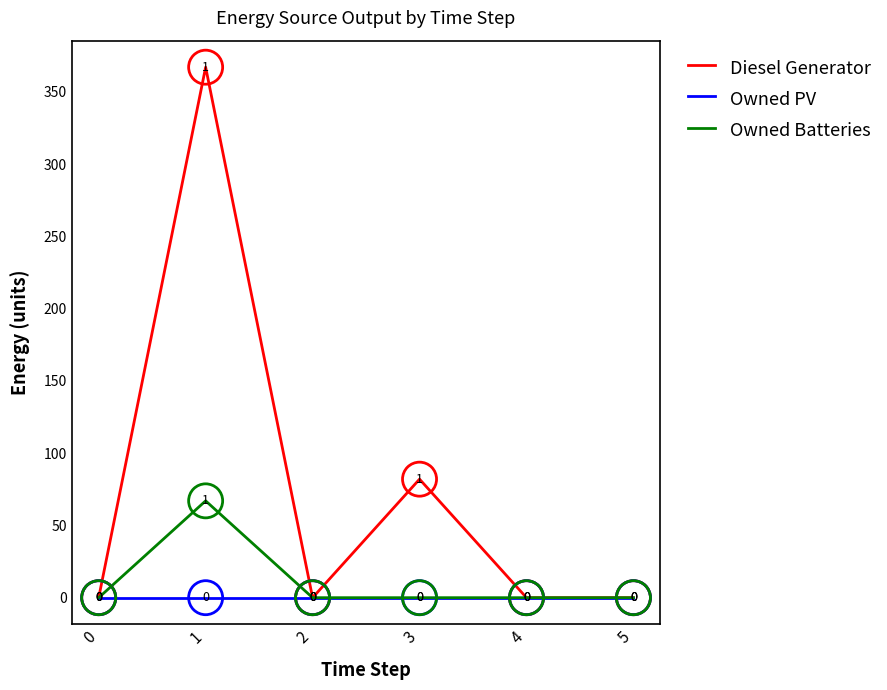

What are all the series names shown in the legend?

Diesel Generator, Owned PV, Owned Batteries